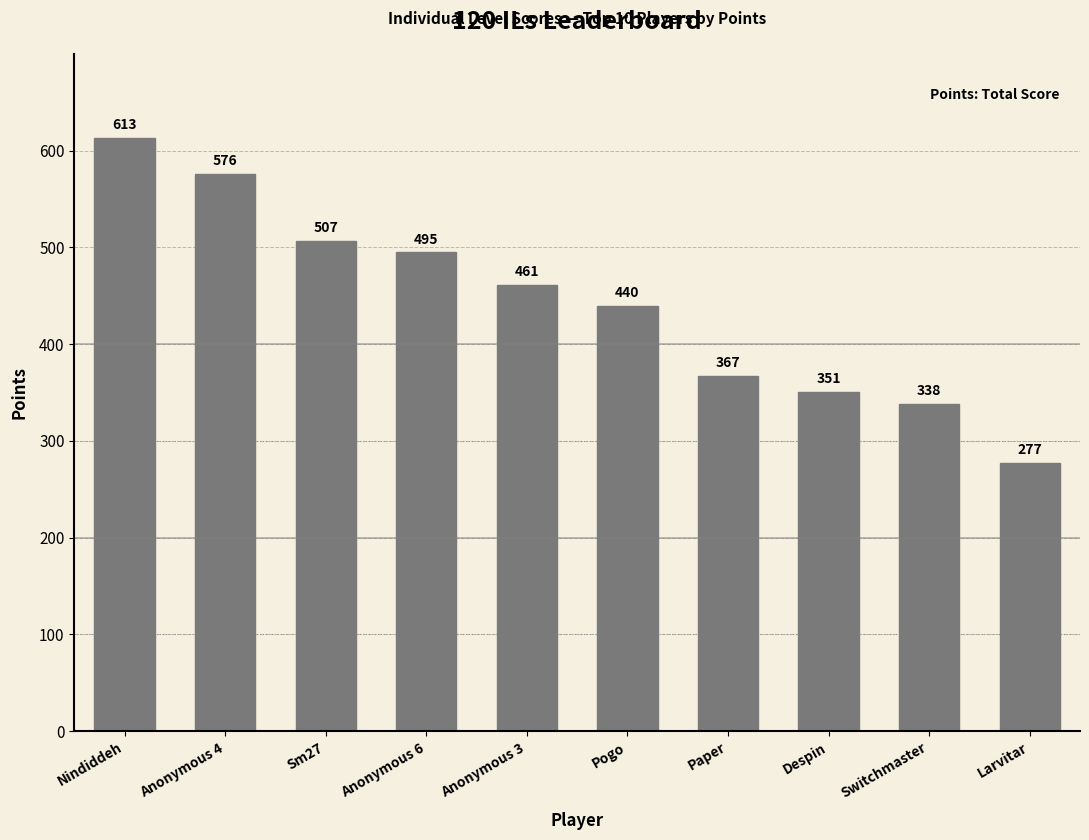

Rank the categories by value from highest to lowest.

Nindiddeh, Anonymous 4, Sm27, Anonymous 6, Anonymous 3, Pogo, Paper, Despin, Switchmaster, Larvitar